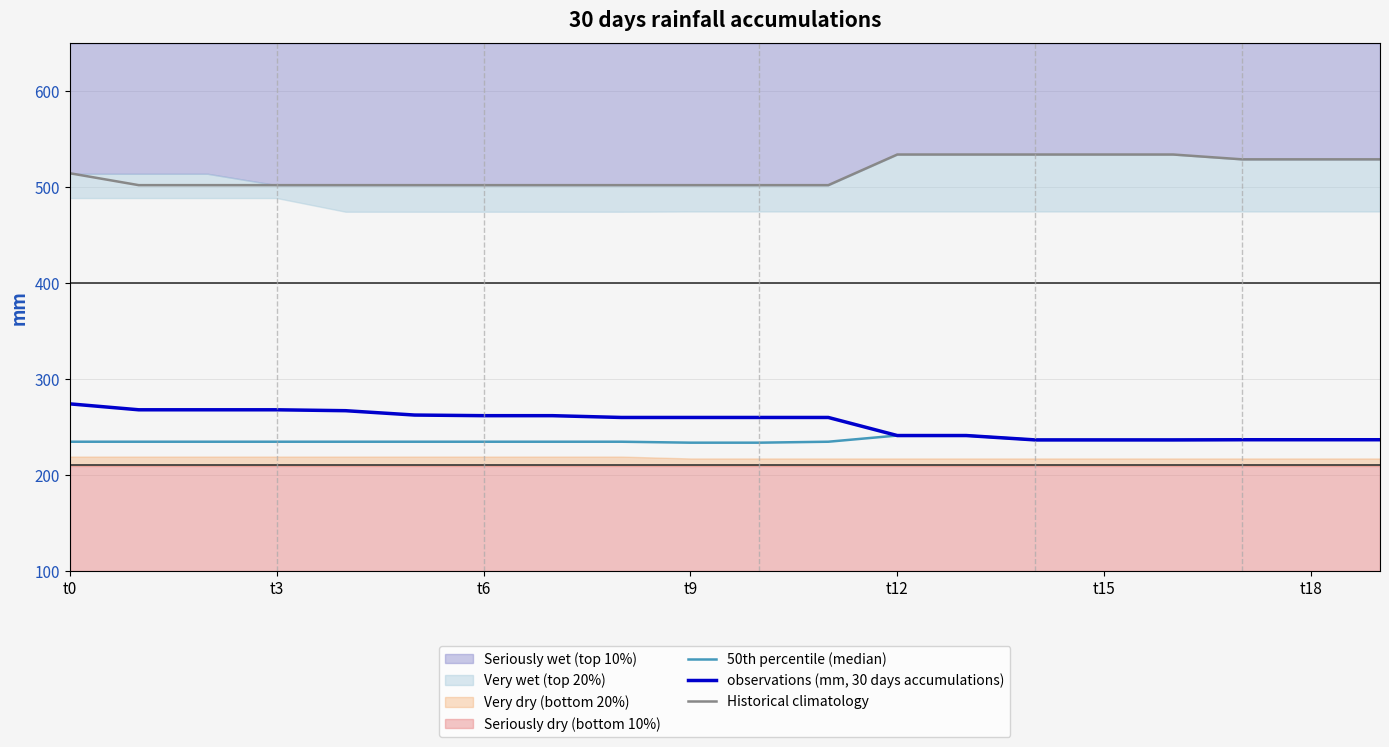

How many data points in 50th percentile (median) are less than 234?

2